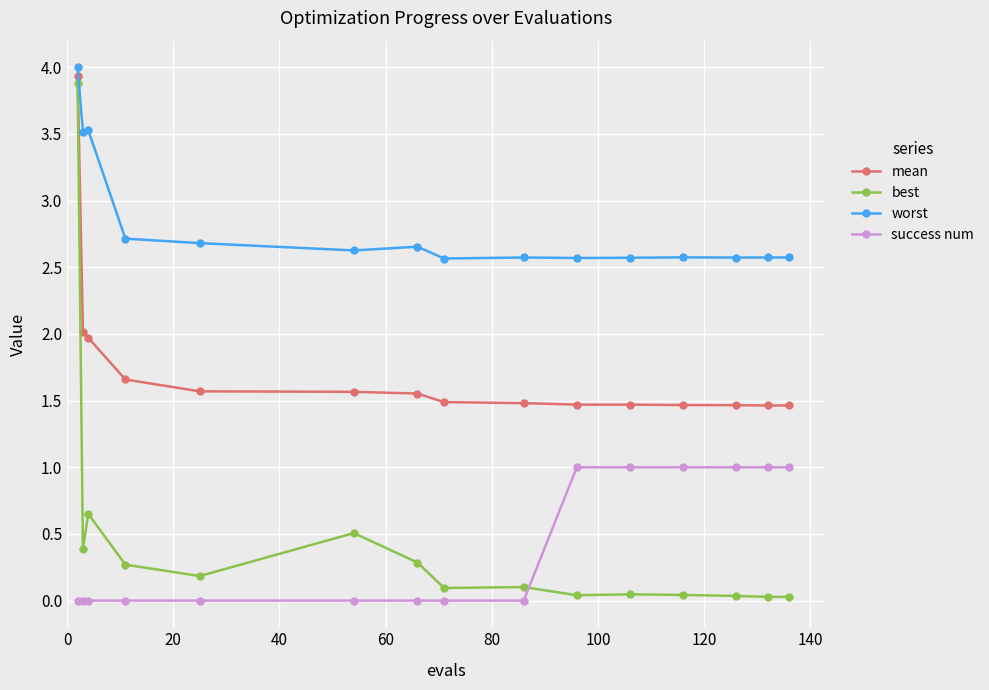

Which series has the largest range (max minus min)?

best